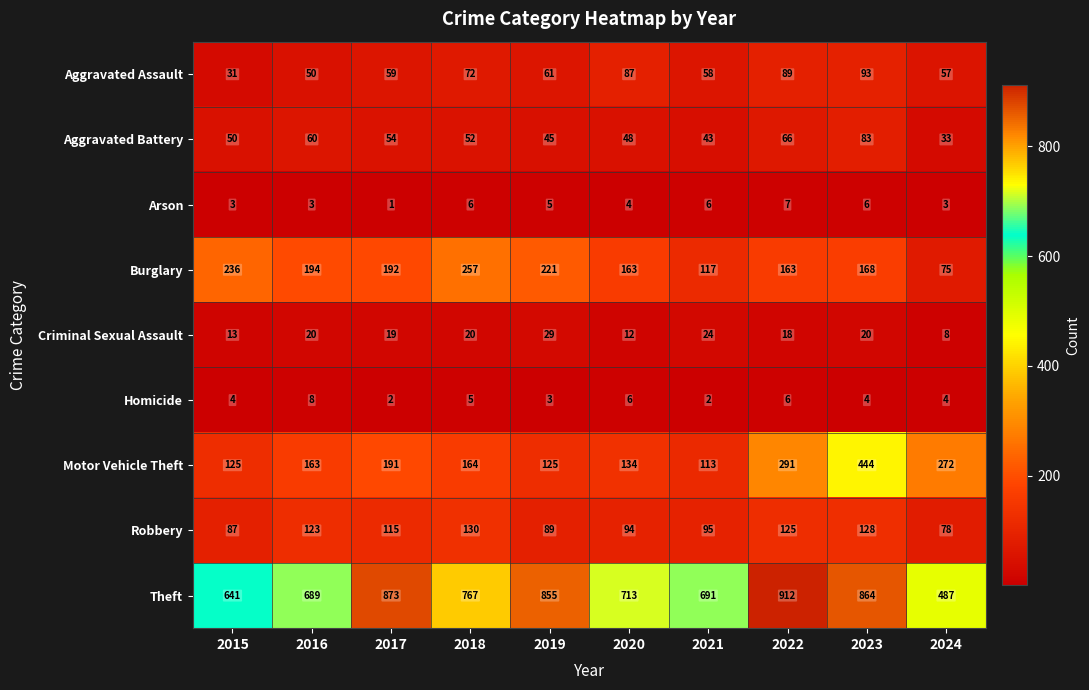

Which series has the largest total across all categories?

Theft